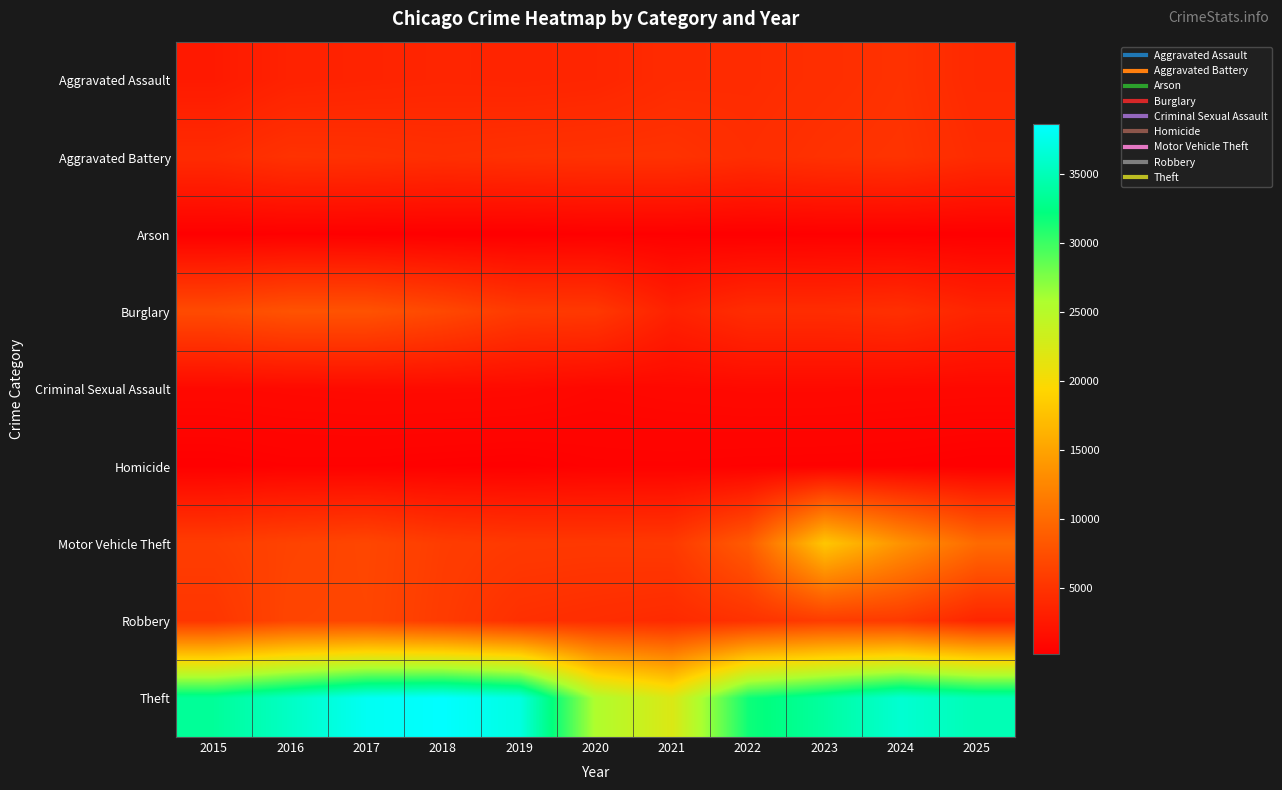

Which series has the largest range (max minus min)?

Theft